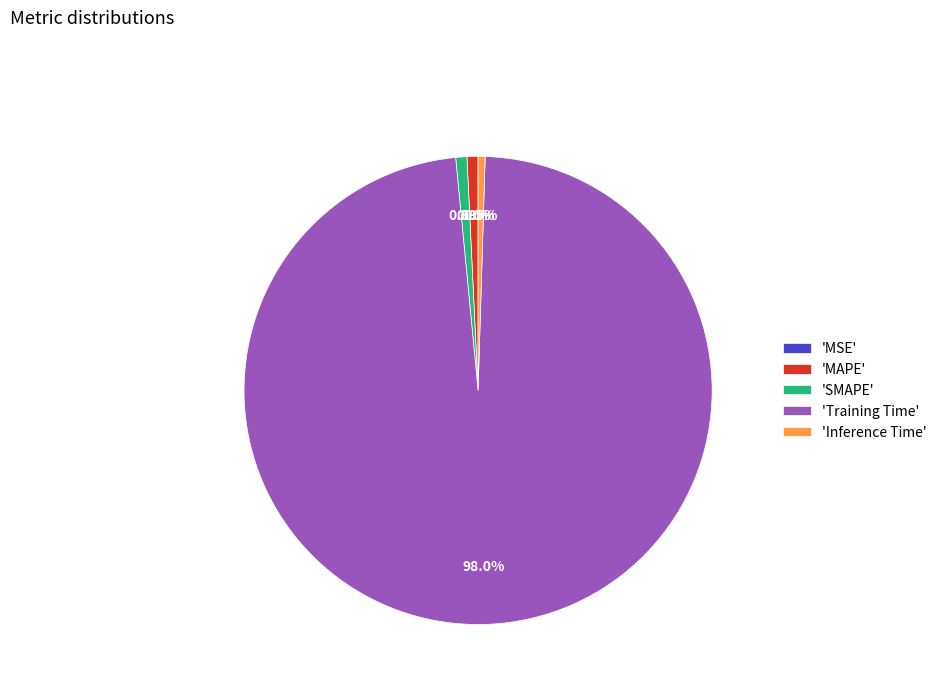

To the nearest percent, what is the average slice percentage?

20%